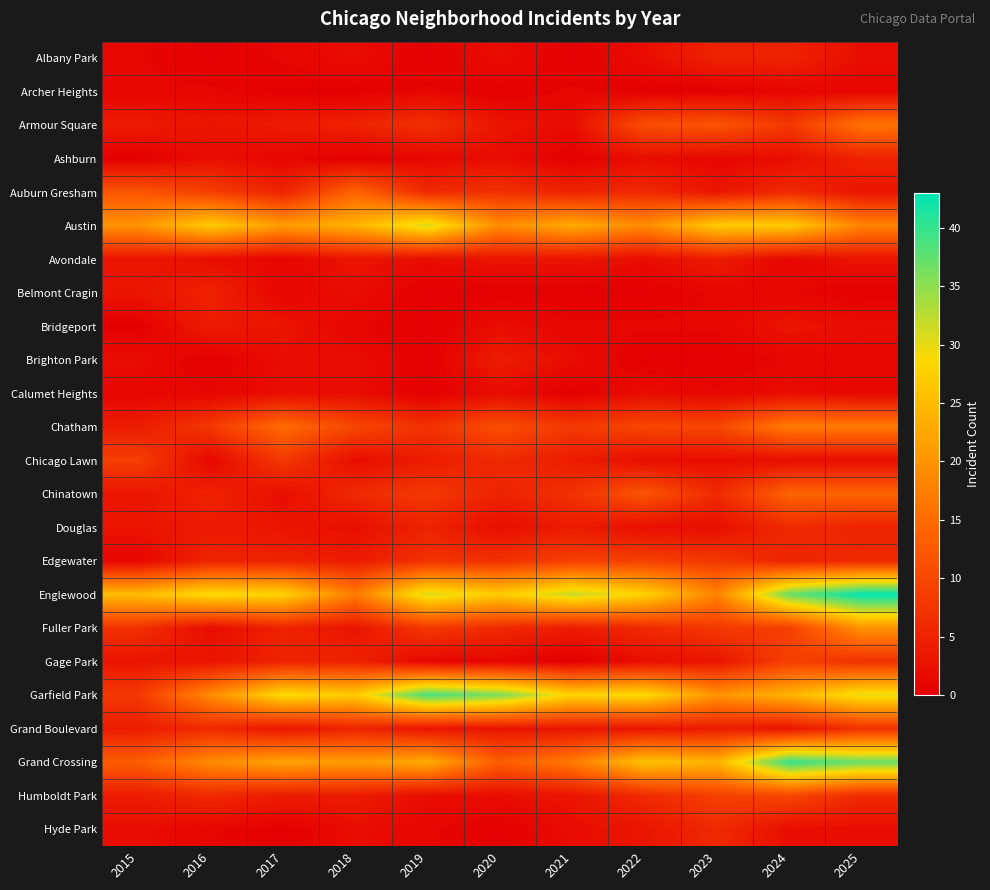

Which series has the largest range (max minus min)?

Garfield Park